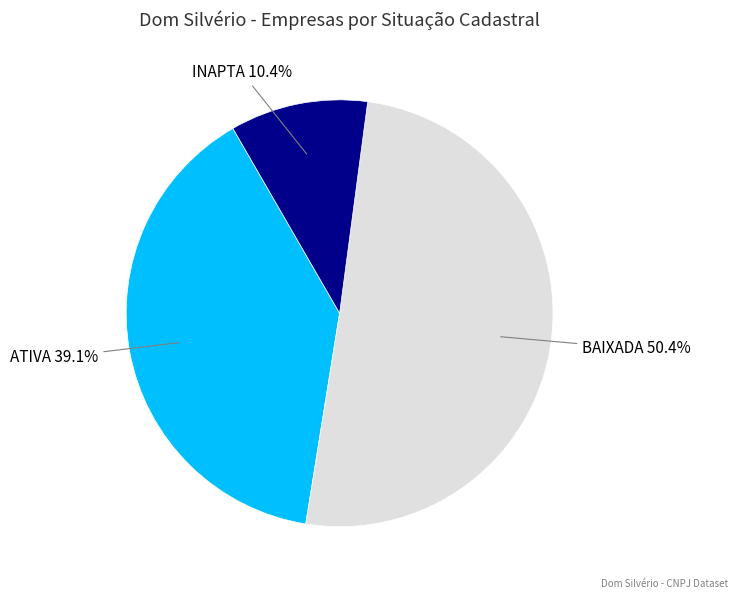

To the nearest percent, what is the average slice percentage?

33%